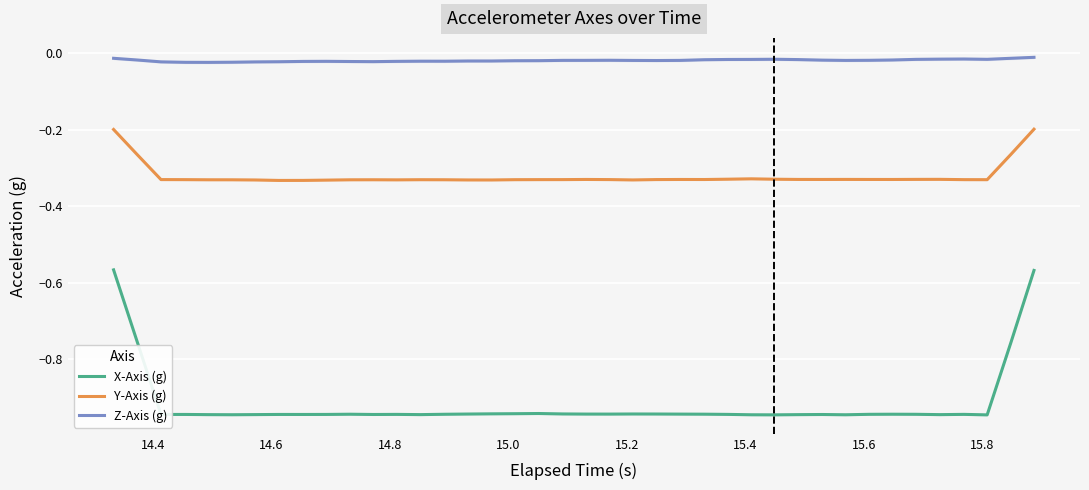

True or false: Z-Axis (g) and X-Axis (g) intersect in this chart.

False